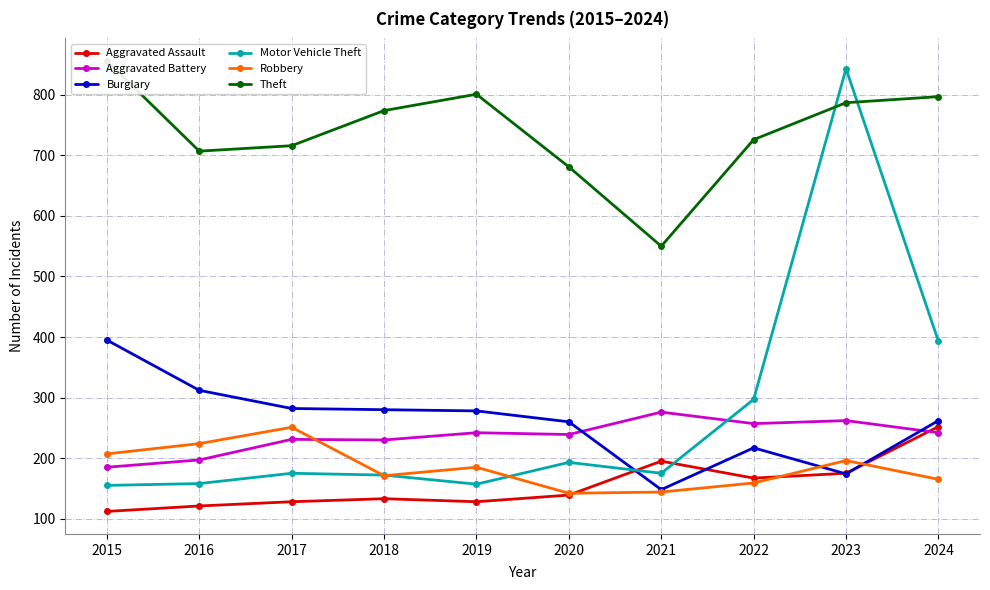

Reading left to right, extract all data points from this chart.

Aggravated Assault: 2015=112	2016=121	2017=128	2018=133	2019=128	2020=139	2021=195	2022=167	2023=175	2024=252
Aggravated Battery: 2015=185	2016=197	2017=231	2018=230	2019=242	2020=239	2021=276	2022=257	2023=262	2024=242
Burglary: 2015=395	2016=312	2017=282	2018=280	2019=278	2020=260	2021=148	2022=217	2023=174	2024=262
Motor Vehicle Theft: 2015=155	2016=158	2017=175	2018=172	2019=157	2020=193	2021=175	2022=297	2023=843	2024=393
Robbery: 2015=207	2016=224	2017=251	2018=171	2019=185	2020=142	2021=144	2022=159	2023=196	2024=165
Theft: 2015=856	2016=707	2017=716	2018=774	2019=801	2020=681	2021=550	2022=726	2023=787	2024=797